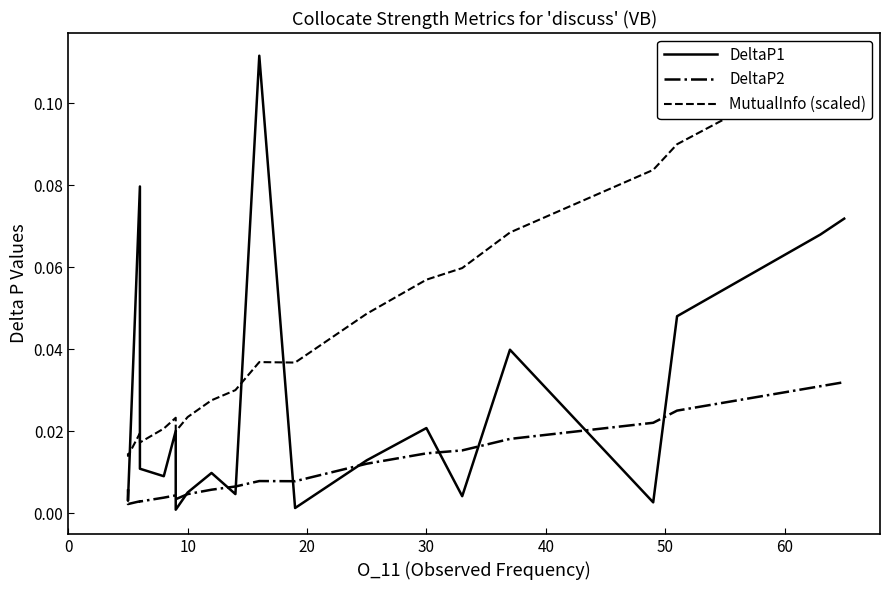

True or false: DeltaP2 and DeltaP1 intersect in this chart.

True